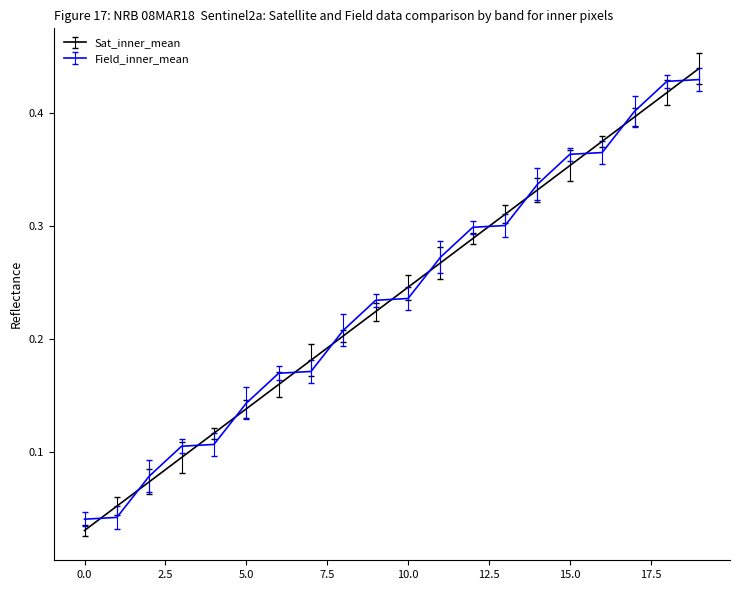

True or false: Field_inner_mean and Sat_inner_mean cross at least once.

True